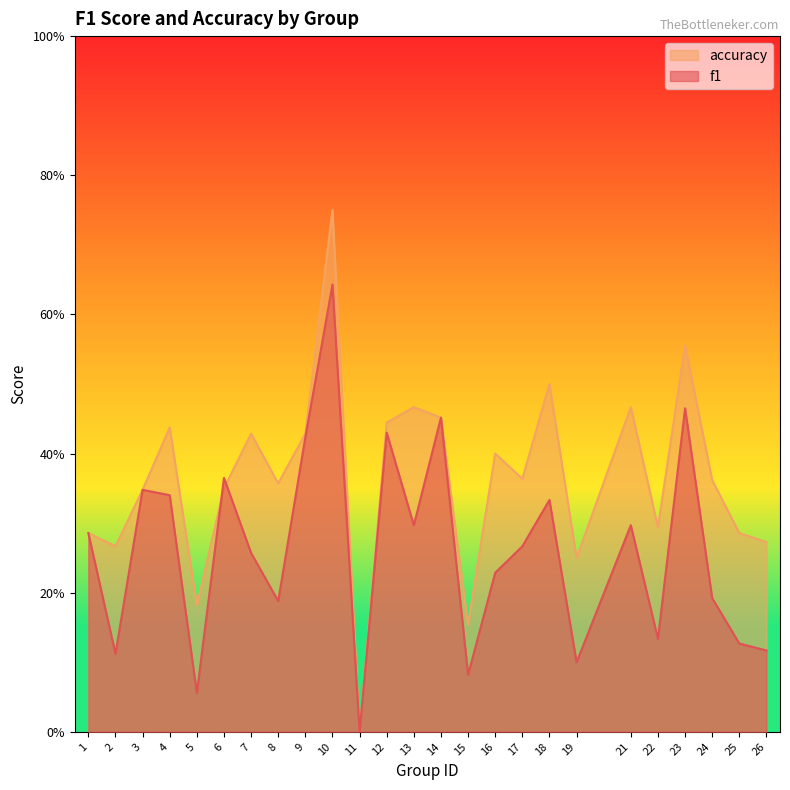

How many intersections are there between f1 and accuracy?

2